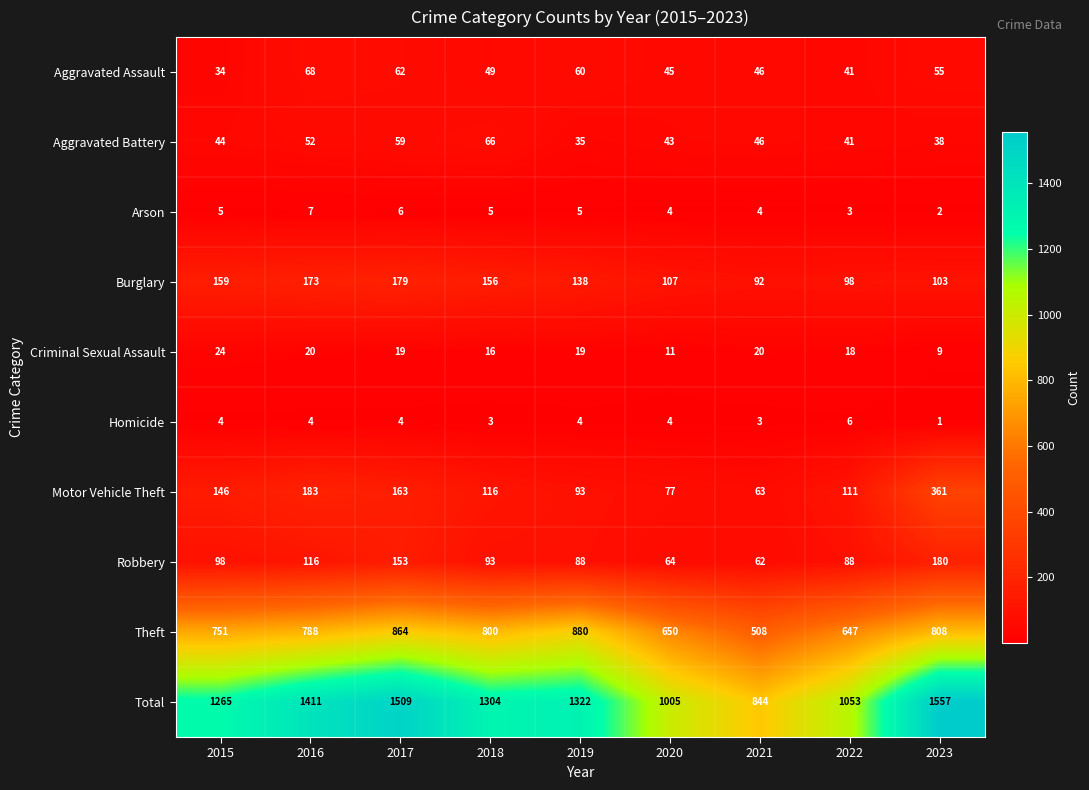

What is the total value across all series at 2016?

2822